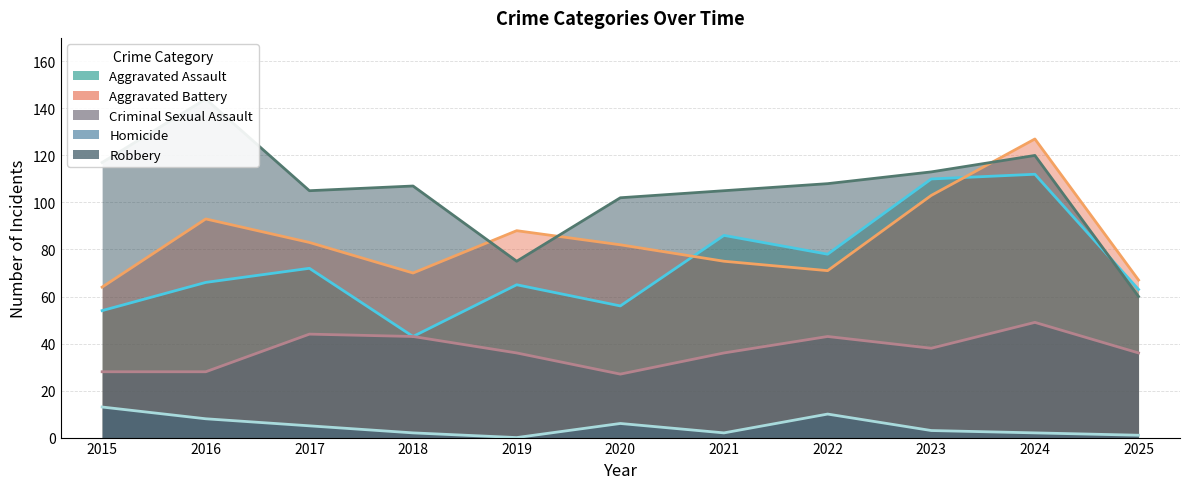

At which category does the chart reach its minimum across all series?

2019